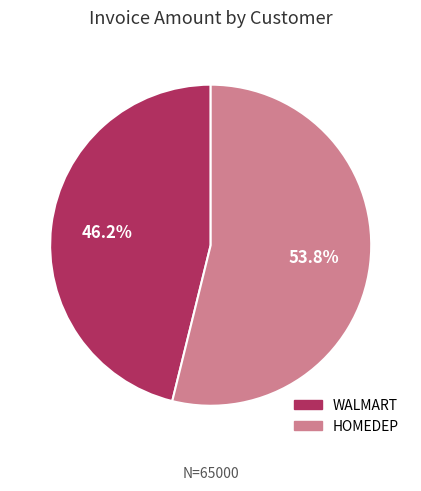

Approximately how many times larger is the value at WALMART compared to HOMEDEP?

0.9